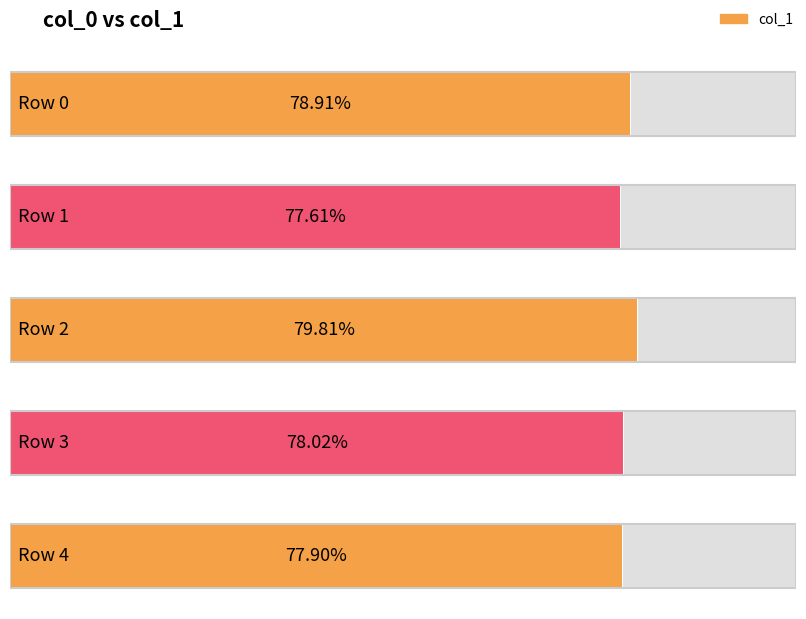

Are the bars horizontal?

Yes